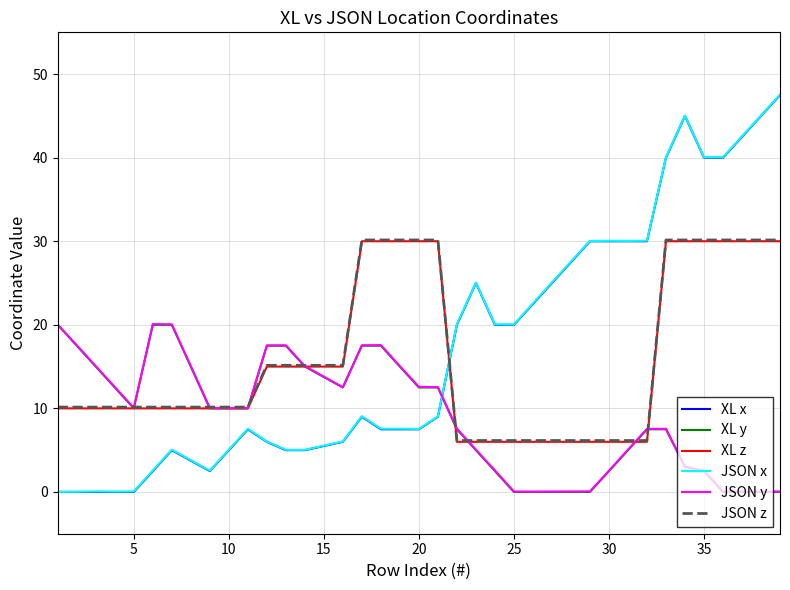

What is the maximum value shown in the chart?

47.5